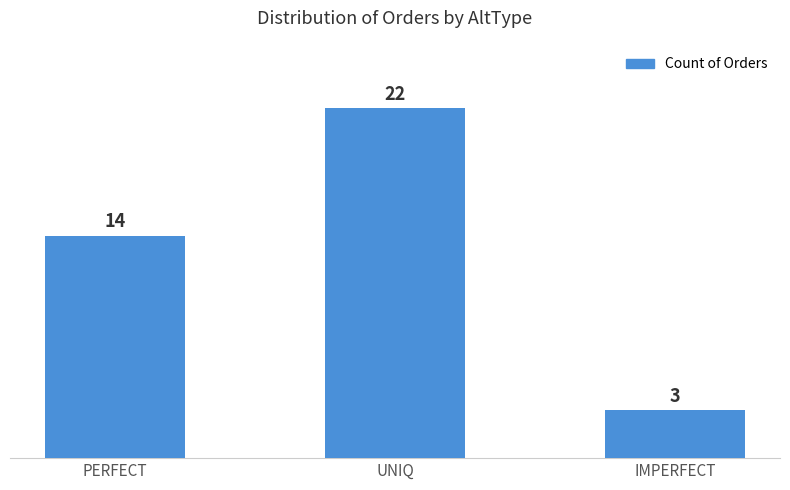

List the labels in order of value, largest first.

UNIQ, PERFECT, IMPERFECT